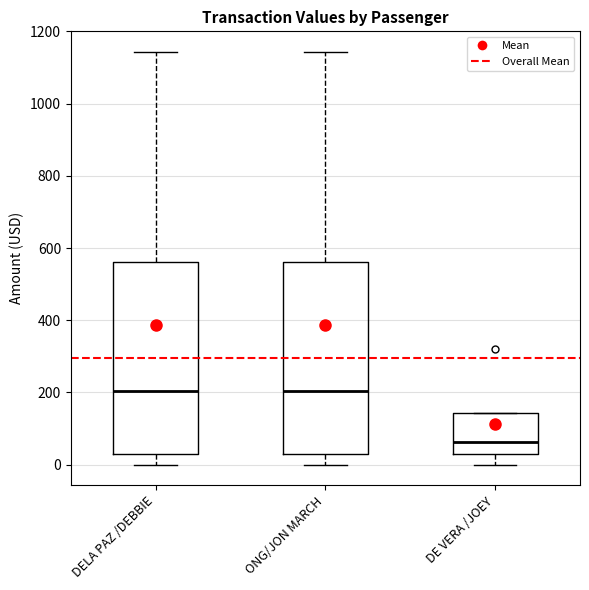

Reading left to right, read every box against the y-axis: the position of its median line, the range the box covers, and the ends of its whiskers. The values are not printed on the chart, so give them approximately, as read against the axis.

DELA PAZ /DEBBIE: median 200, box 40 to 560, whiskers 0 to 1140
ONG/JON MARCH: median 200, box 40 to 560, whiskers 0 to 1140
DE VERA /JOEY: median 60, box 40 to 140, whiskers 0 to 140